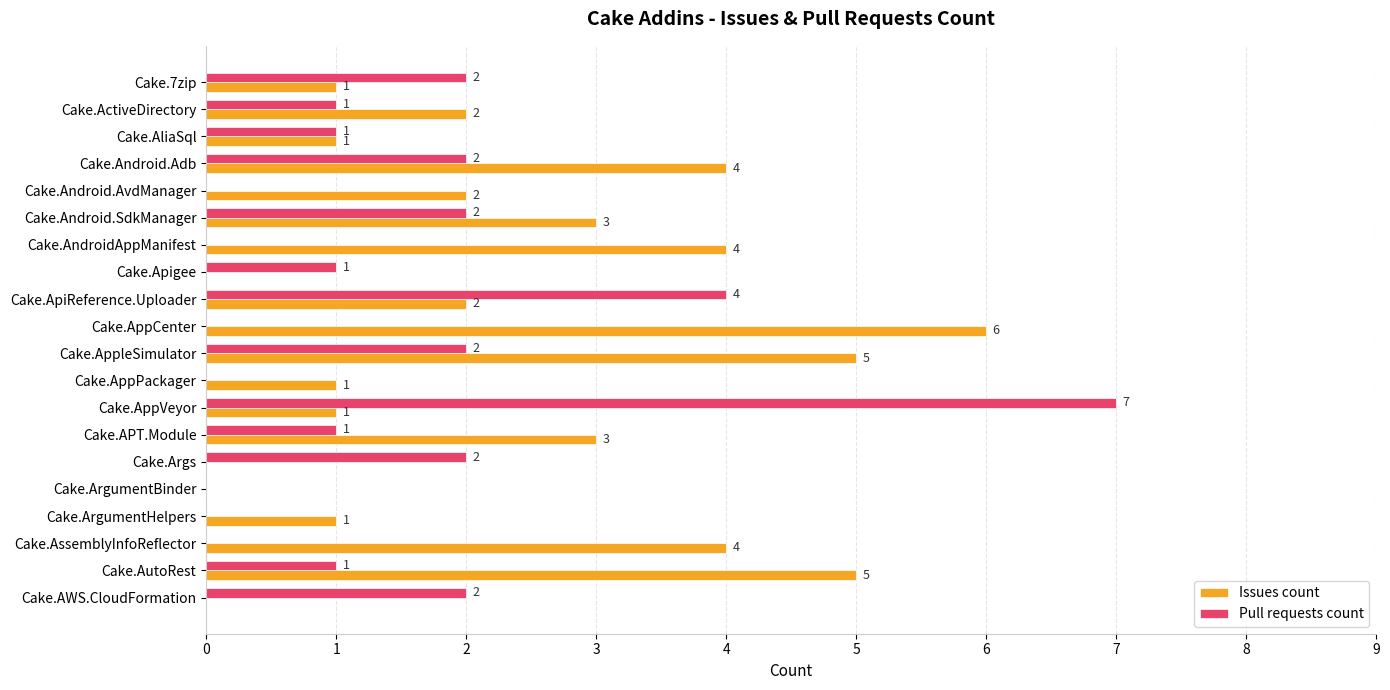

Is it true that Pull requests count equals 1 at Cake.APT.Module?

True